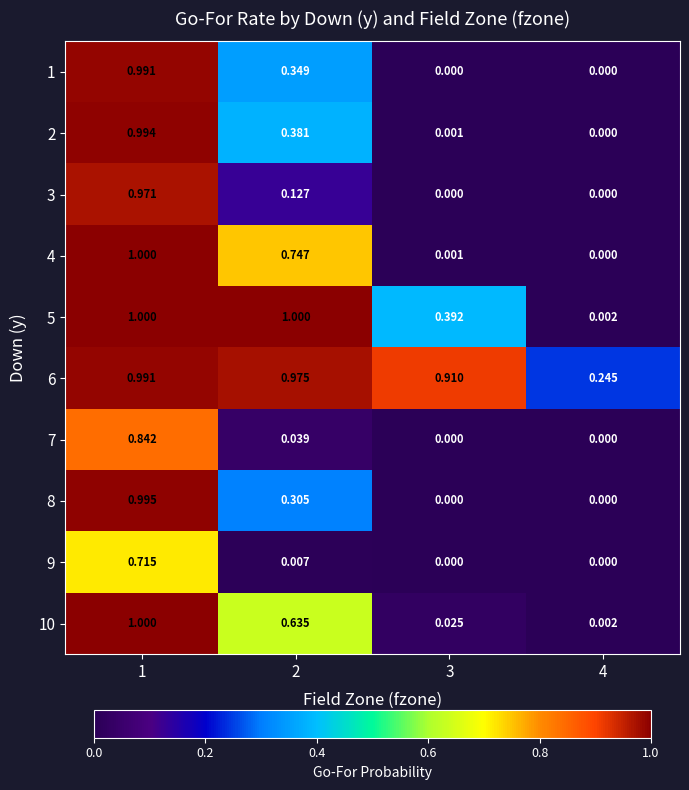

Is the value of 7 at 3 greater than the value of 4 at 3?

No